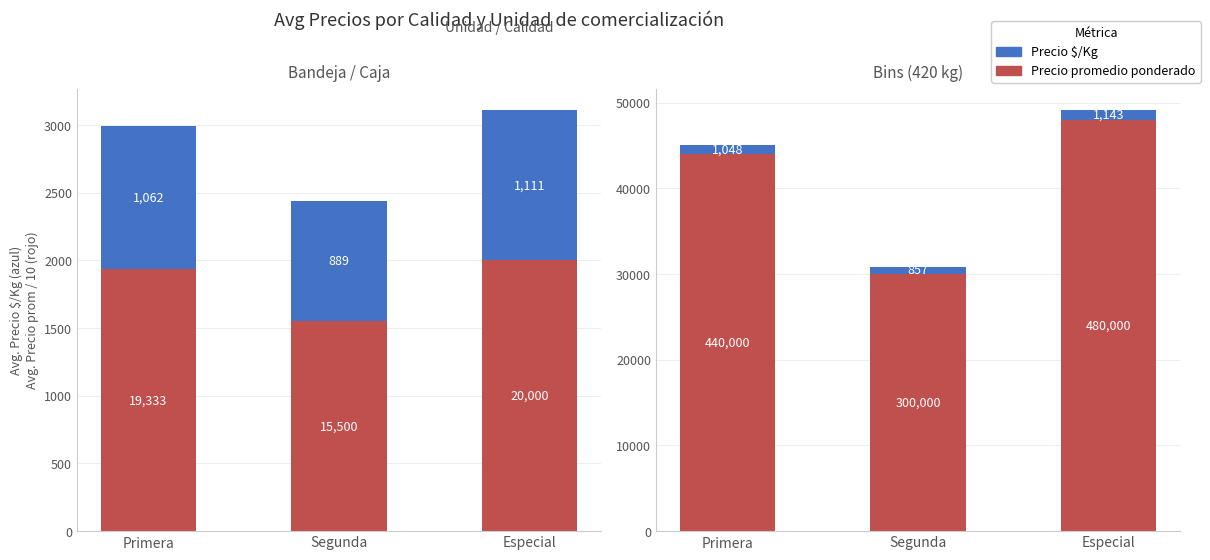

How many bars are there in each group?

2